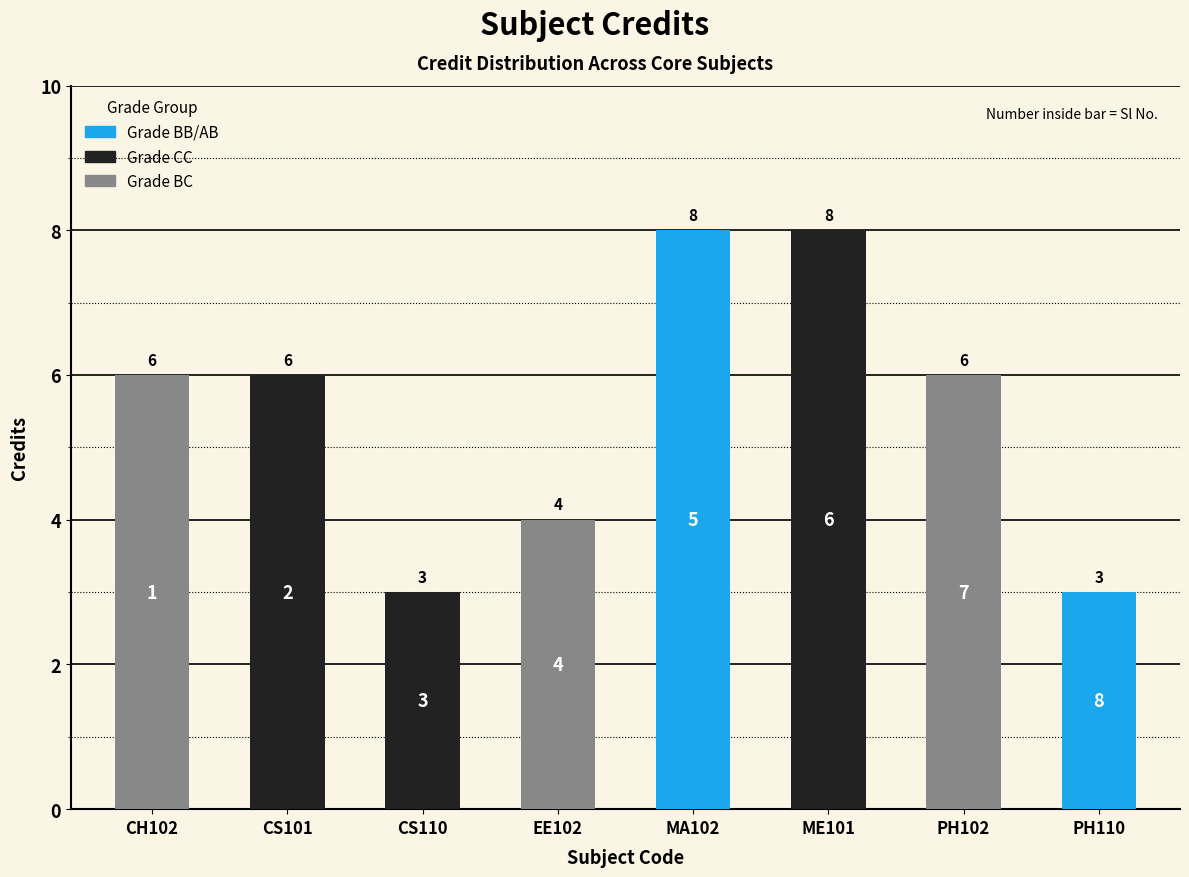

What is the greatest value displayed?

8